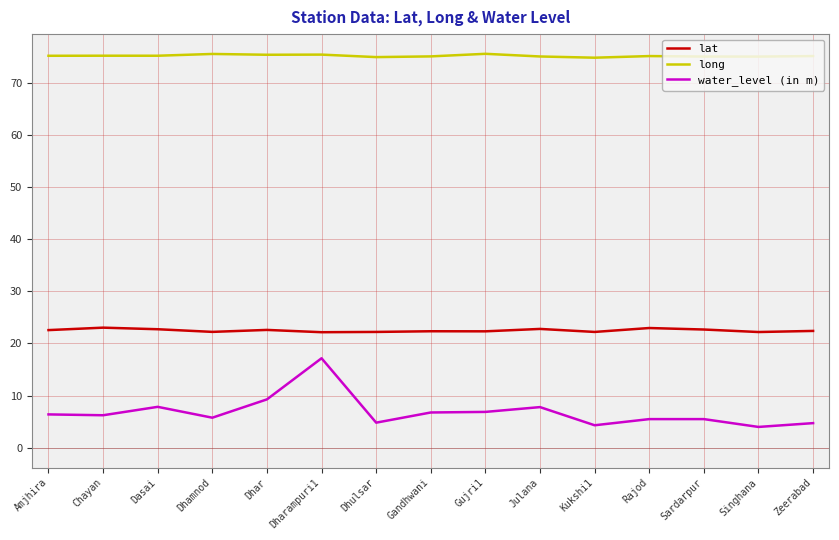

How many lines are shown in the chart?

3